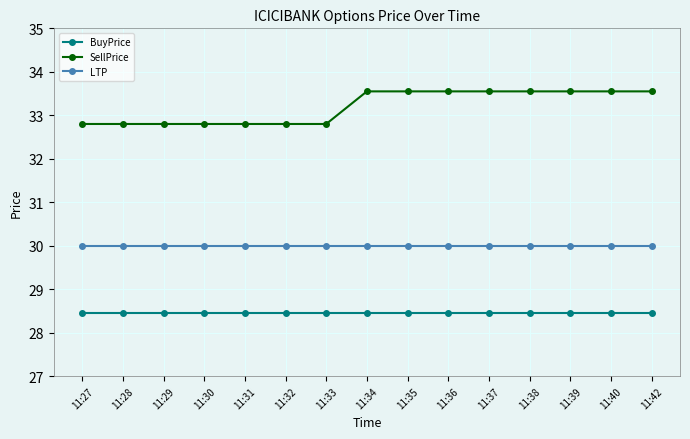

True or false: SellPrice and LTP intersect in this chart.

False